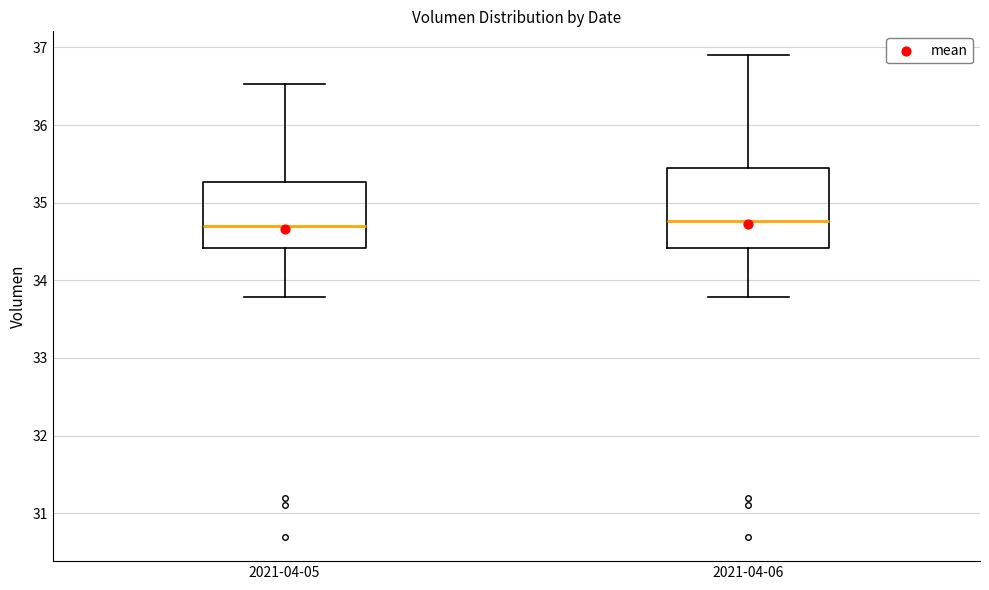

Where is the upper edge of the box for 2021-04-06 on the y-axis? The values are not printed on the chart, so give them approximately, as read against the axis.

35.5